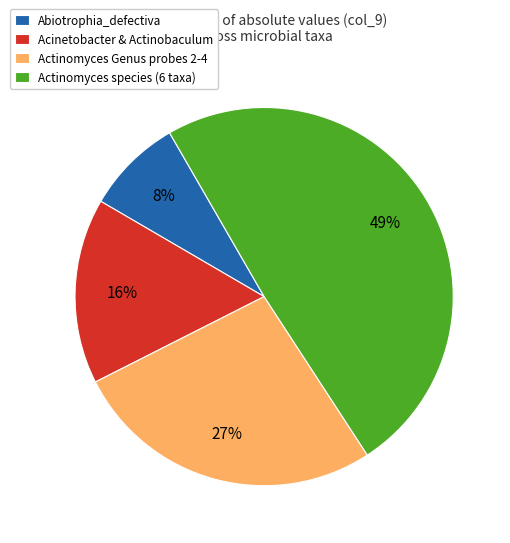

To the nearest percent, what is the average slice percentage?

25%